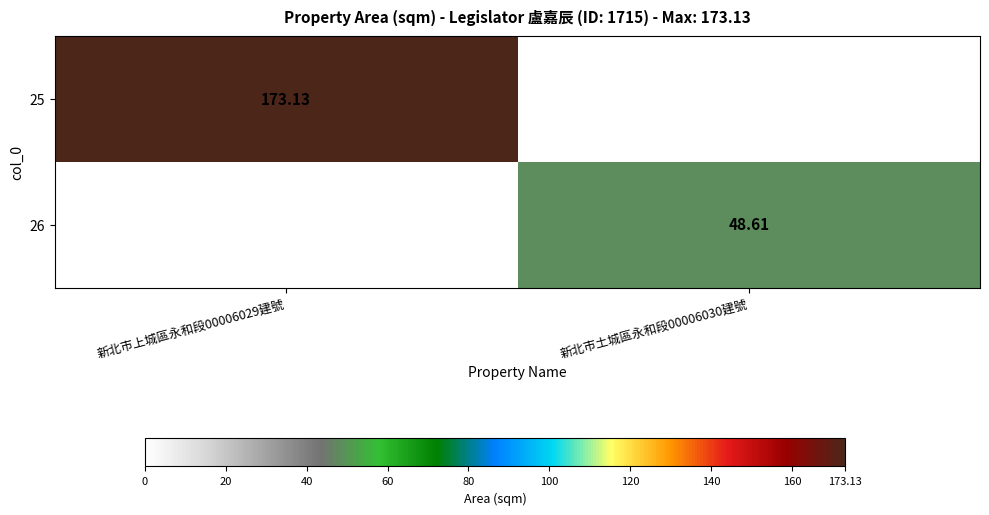

Which series has the largest range (max minus min)?

25